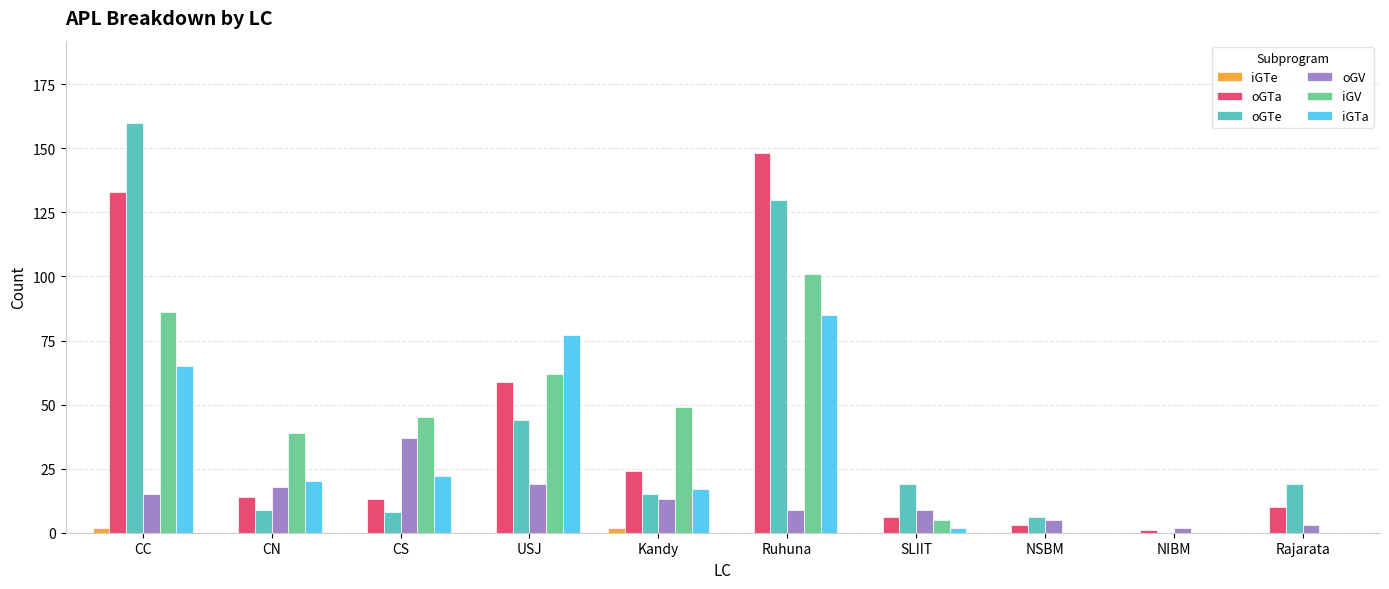

Is the value of iGV at Rajarata greater than the value of oGTa at Rajarata?

No